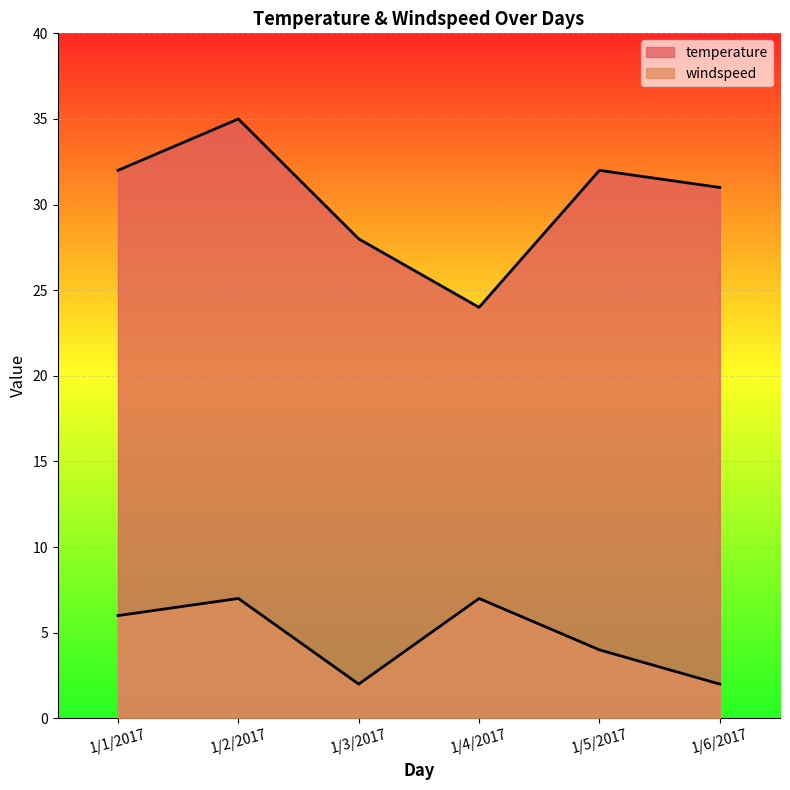

How many values in the temperature series exceed 32?

1